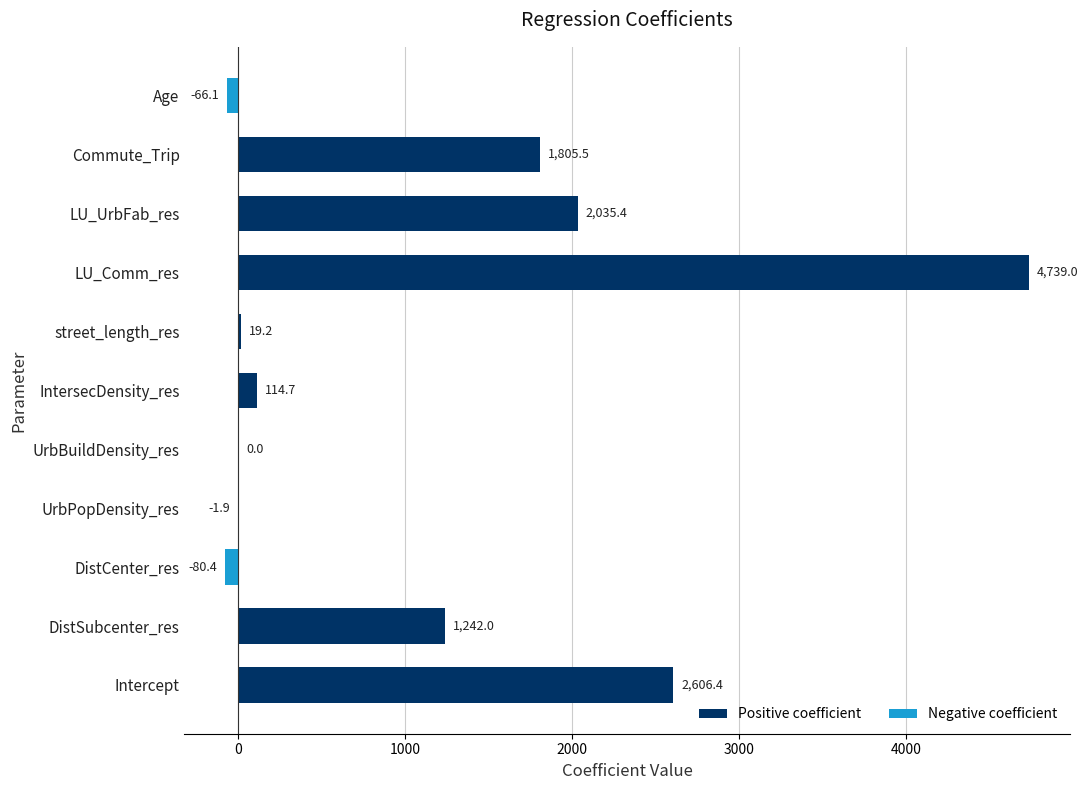

What is the sum of the values at LU_UrbFab_res and Commute_Trip?

3840.9